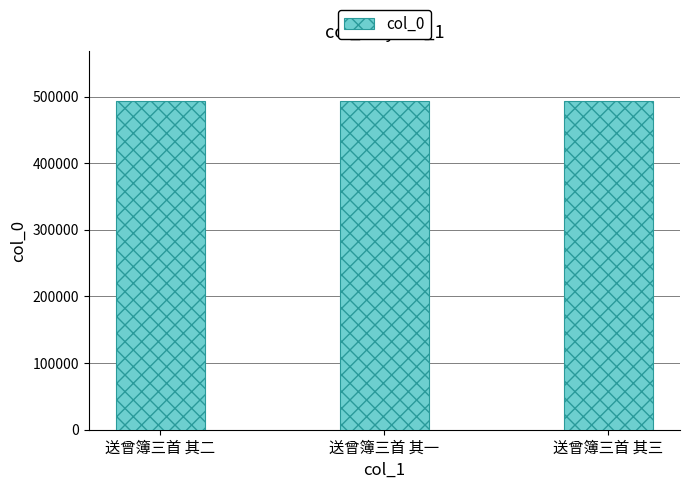

How many distinct data groups are displayed?

1